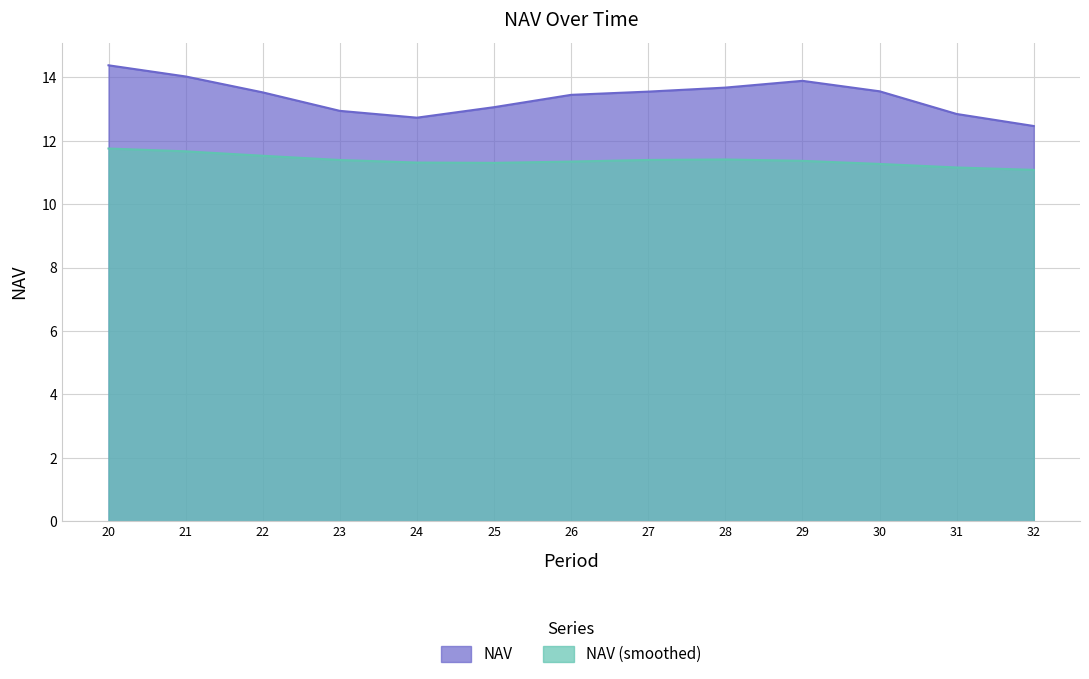

What is the spread (max minus min) of values at 26?

2.1